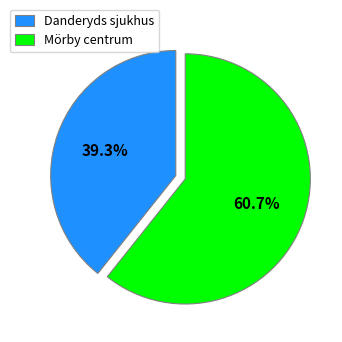

What is the majority slice?

Mörby centrum